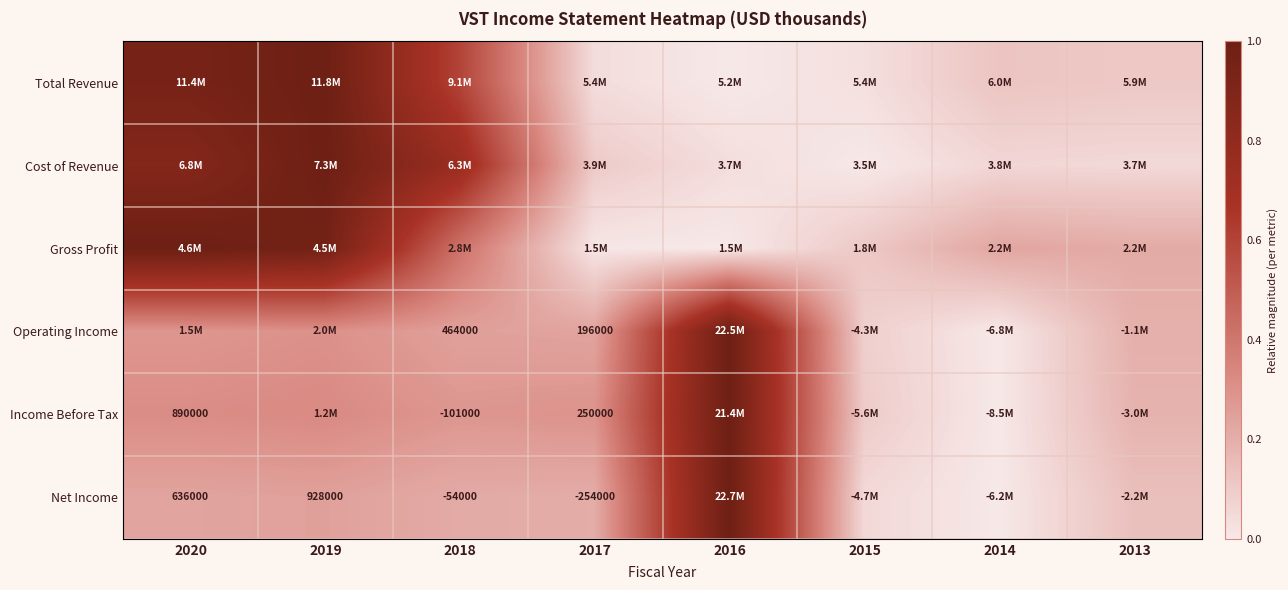

List the labels in order of Net Income value, smallest first.

2014, 2015, 2013, 2017, 2018, 2020, 2019, 2016